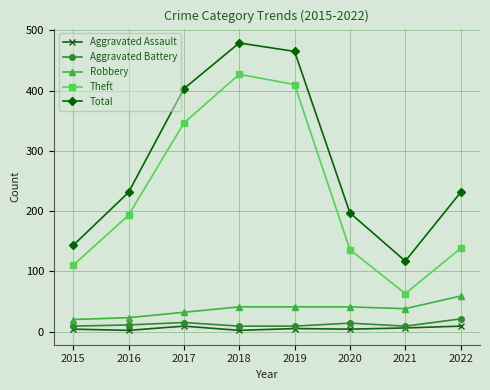

At which category is the sum across all series the highest?

2018